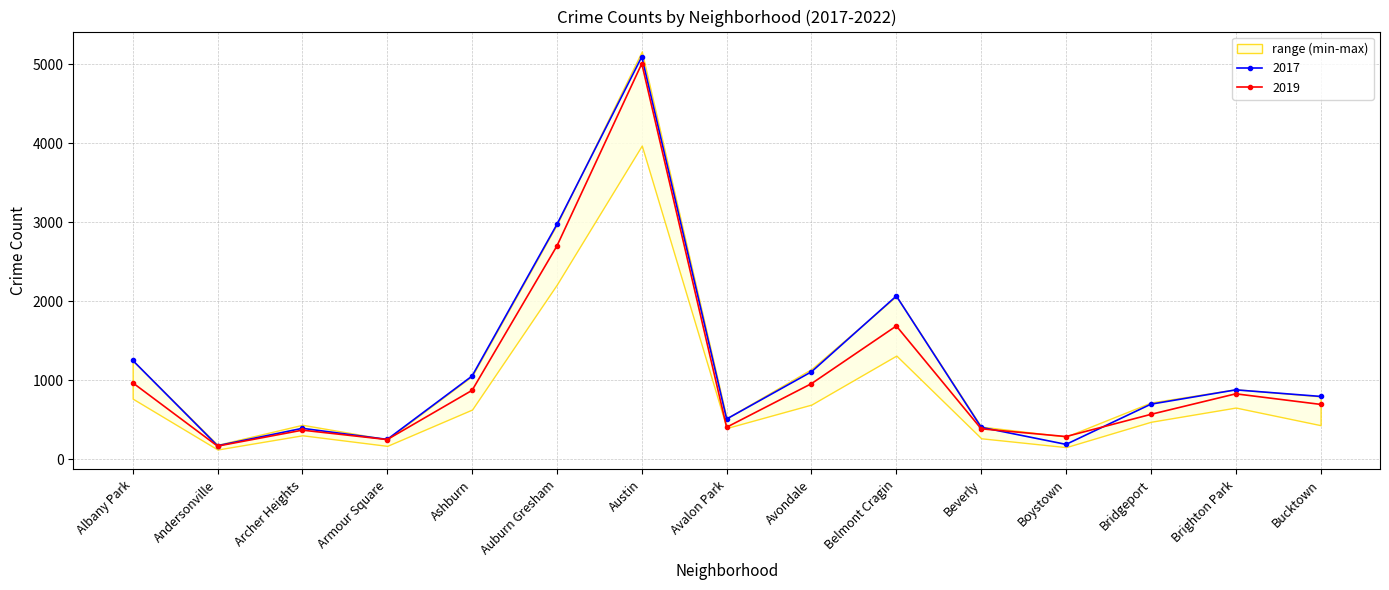

Rank the categories by 2019 value from lowest to highest.

Andersonville, Armour Square, Boystown, Archer Heights, Beverly, Avalon Park, Bridgeport, Bucktown, Brighton Park, Ashburn, Avondale, Albany Park, Belmont Cragin, Auburn Gresham, Austin